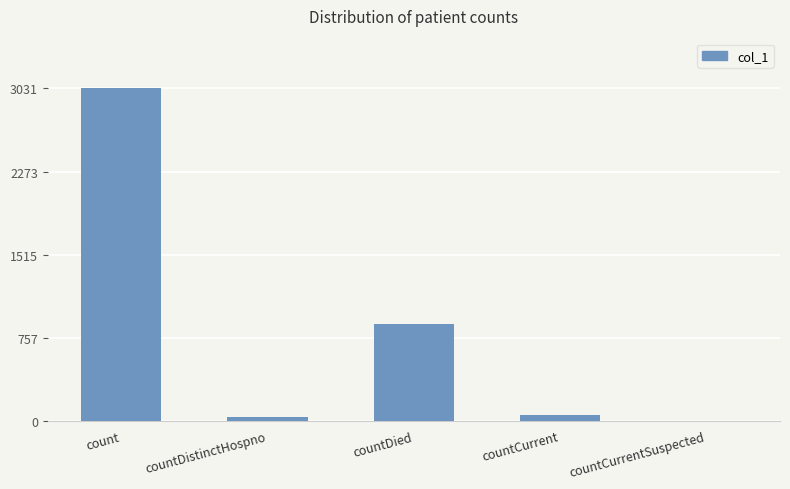

Between count and countCurrentSuspected, which is larger?

count